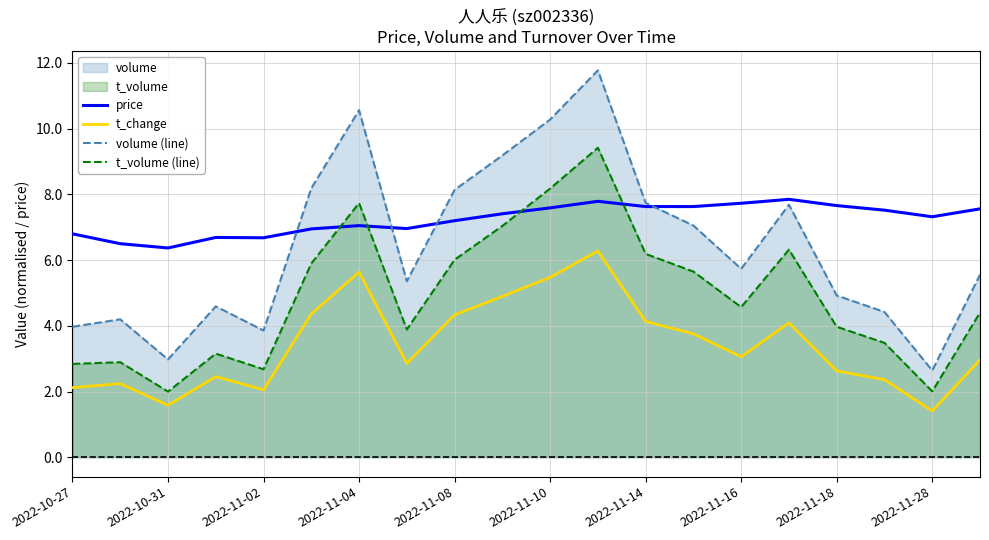

Rank the series at 2022-11-28 from highest to lowest value.

price, volume (line), t_volume (line), t_change